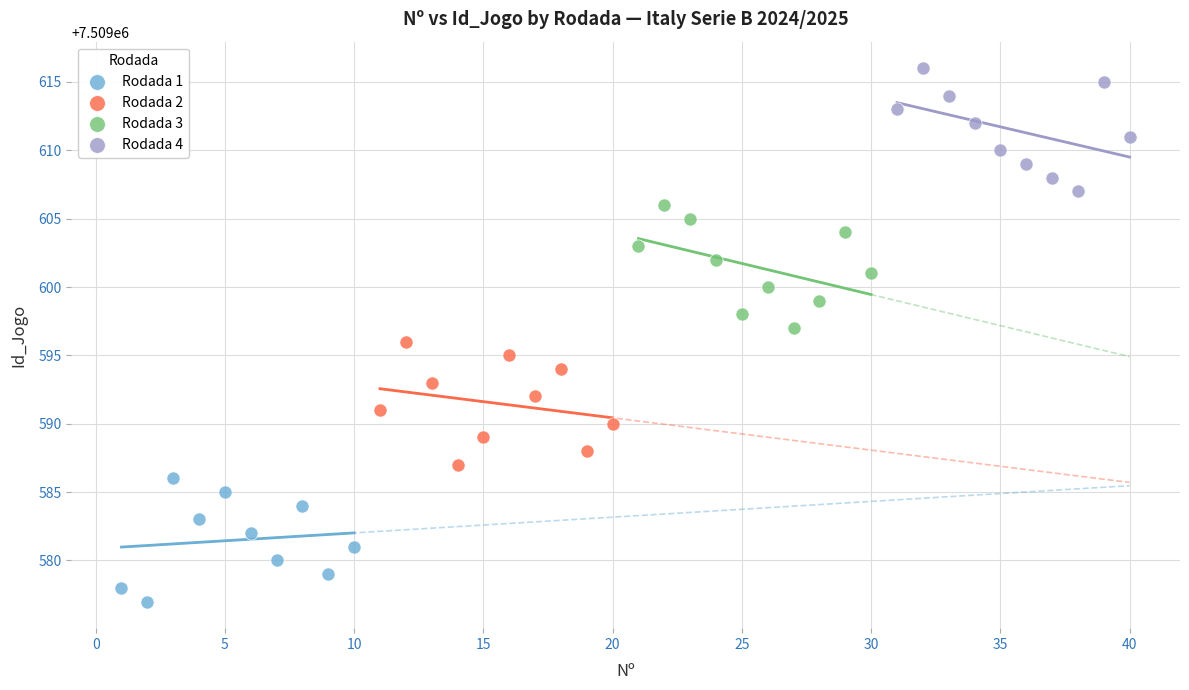

Which series contains the lowest Y value?

Rodada 1